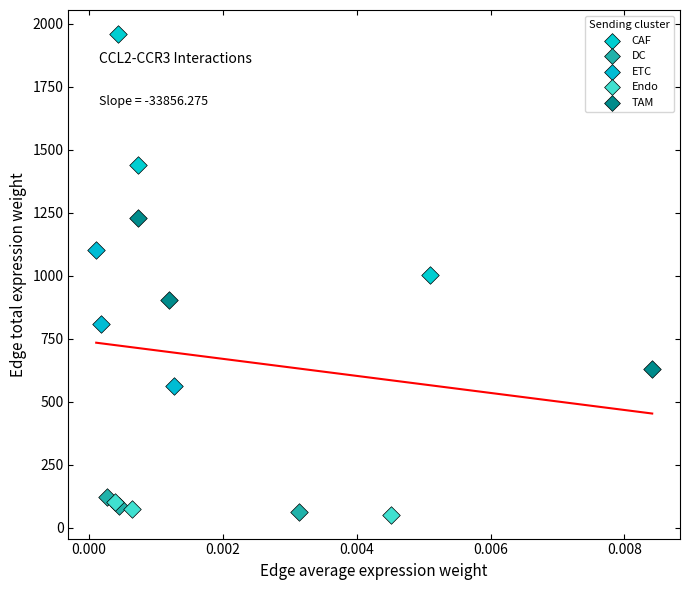

Which series has the widest spread of Y values?

CAF